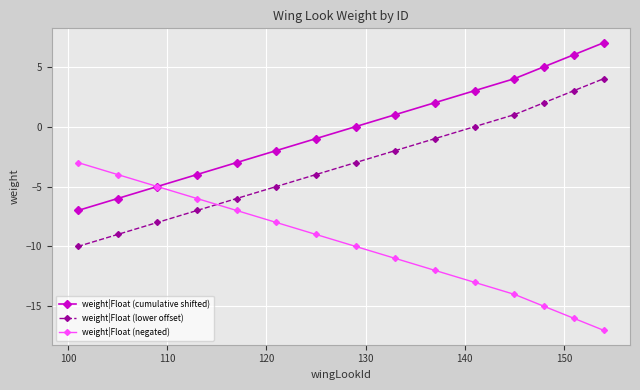

True or false: weight|Float (lower offset) and weight|Float (cumulative shifted) cross at least once.

False